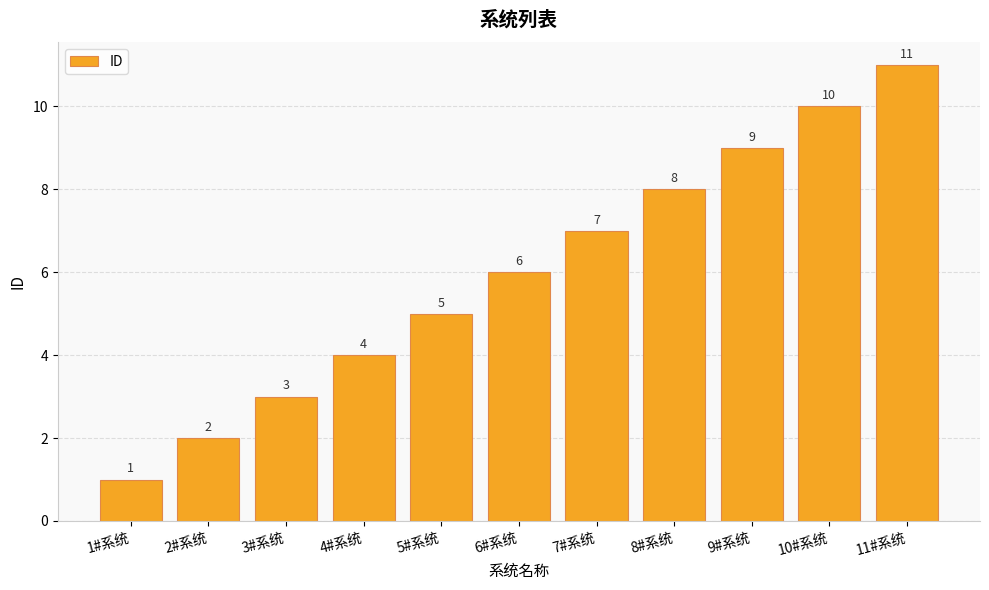

How many distinct data groups are displayed?

1